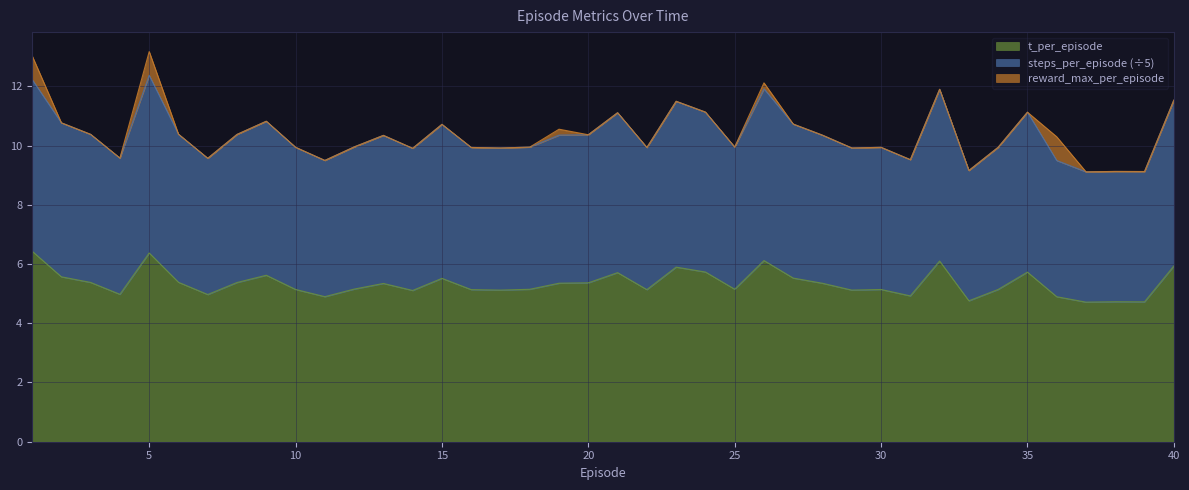

Where does the t_per_episode series first go above 5?

1